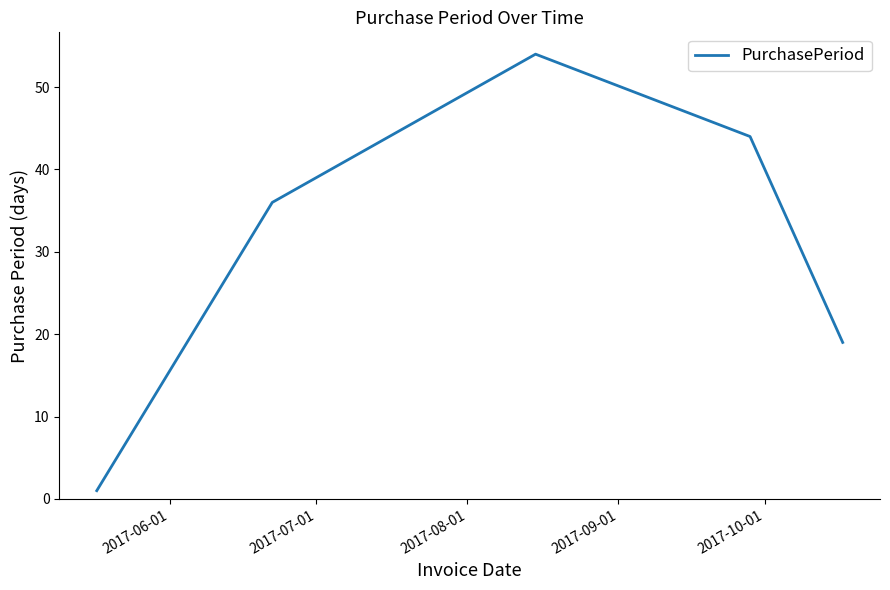

What is the maximum value shown in the chart?

54